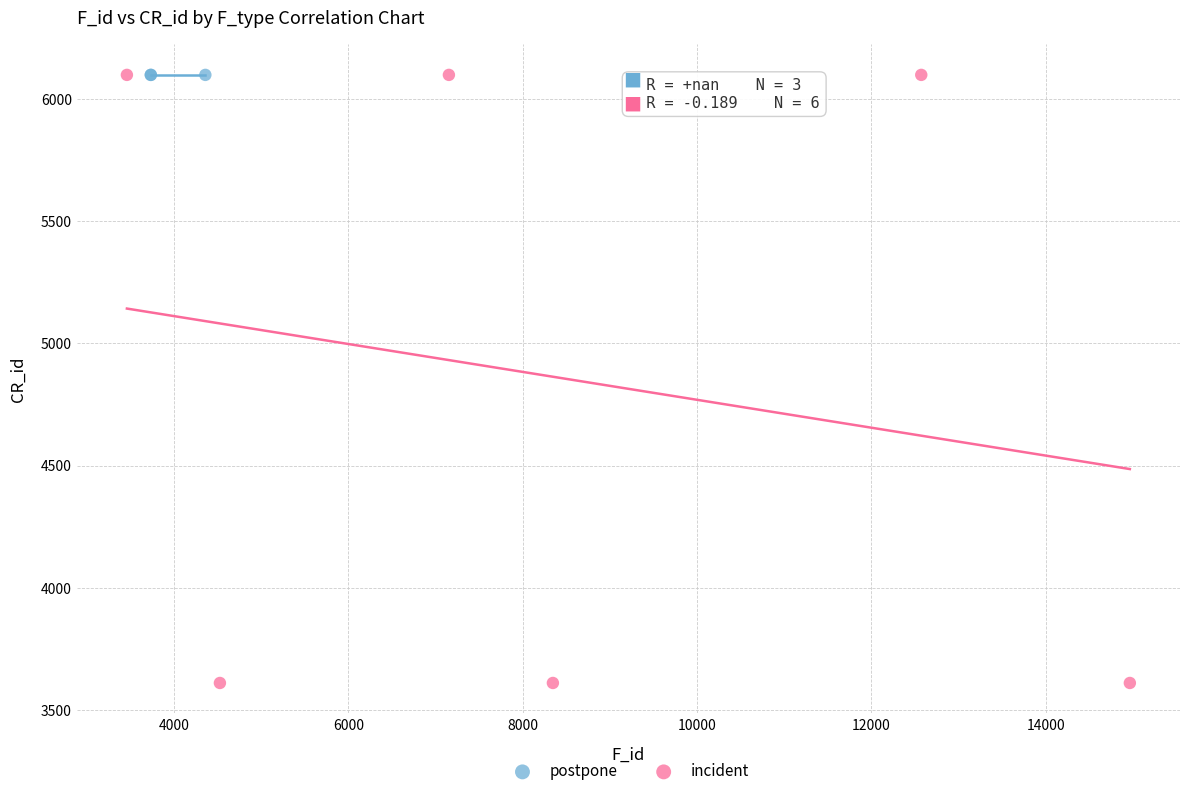

Which series reaches the minimum Y coordinate?

incident